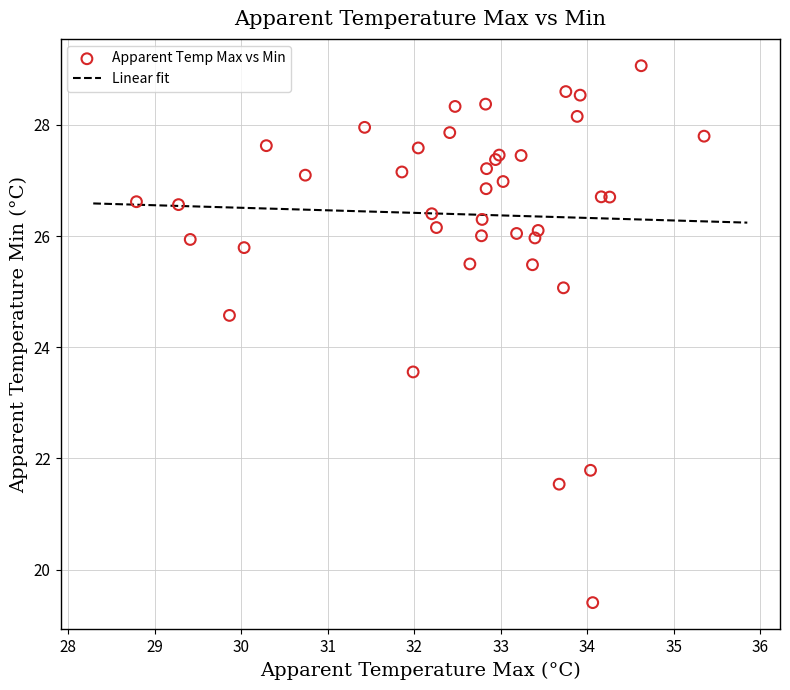

What Y value in the scatter plot is closest to 24?

23.6